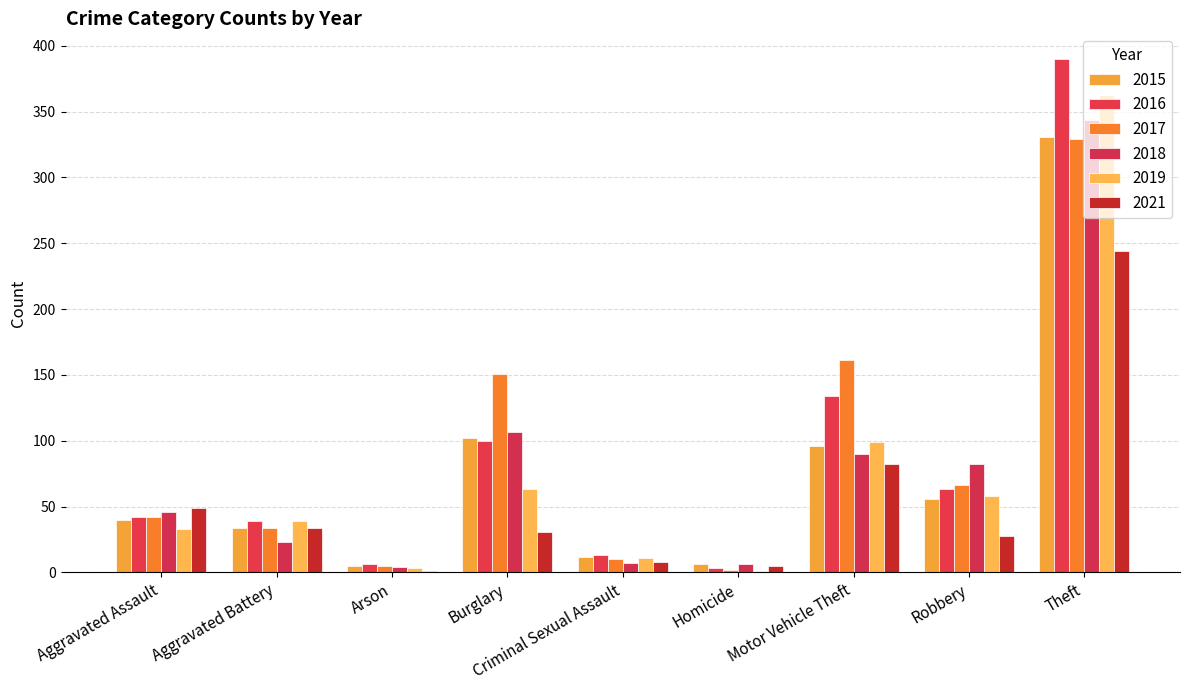

What position from the right is Motor Vehicle Theft?

3